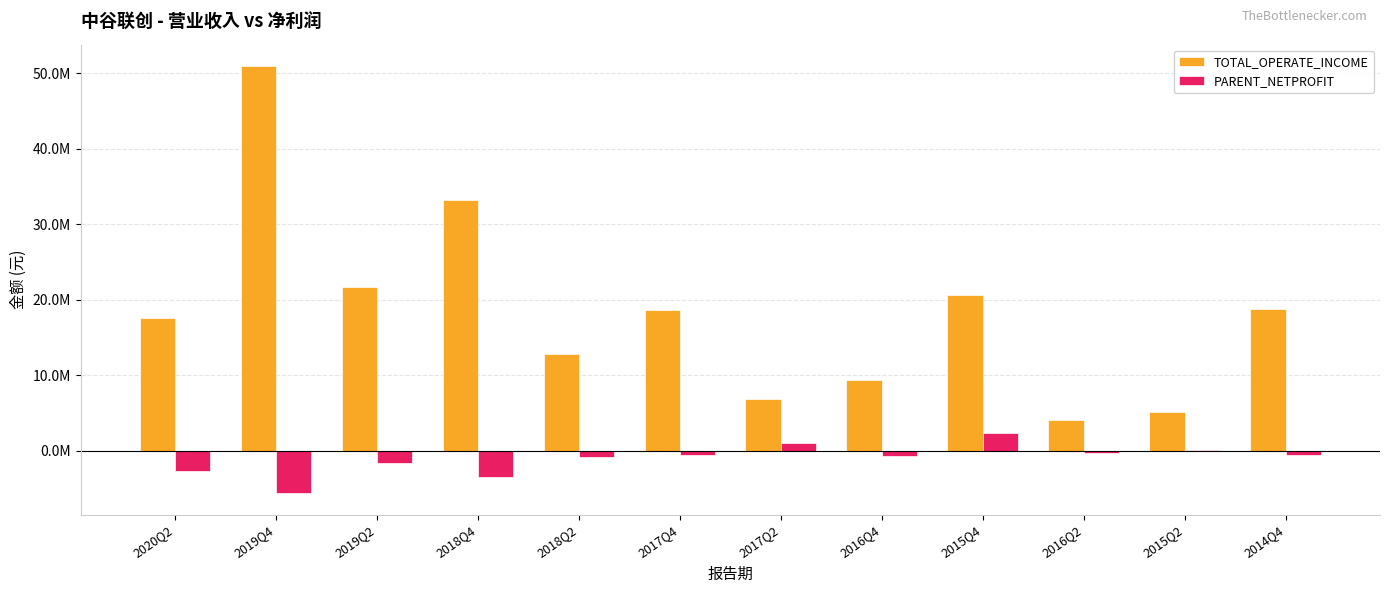

What is the sum of all PARENT_NETPROFIT values?

-12993655.3